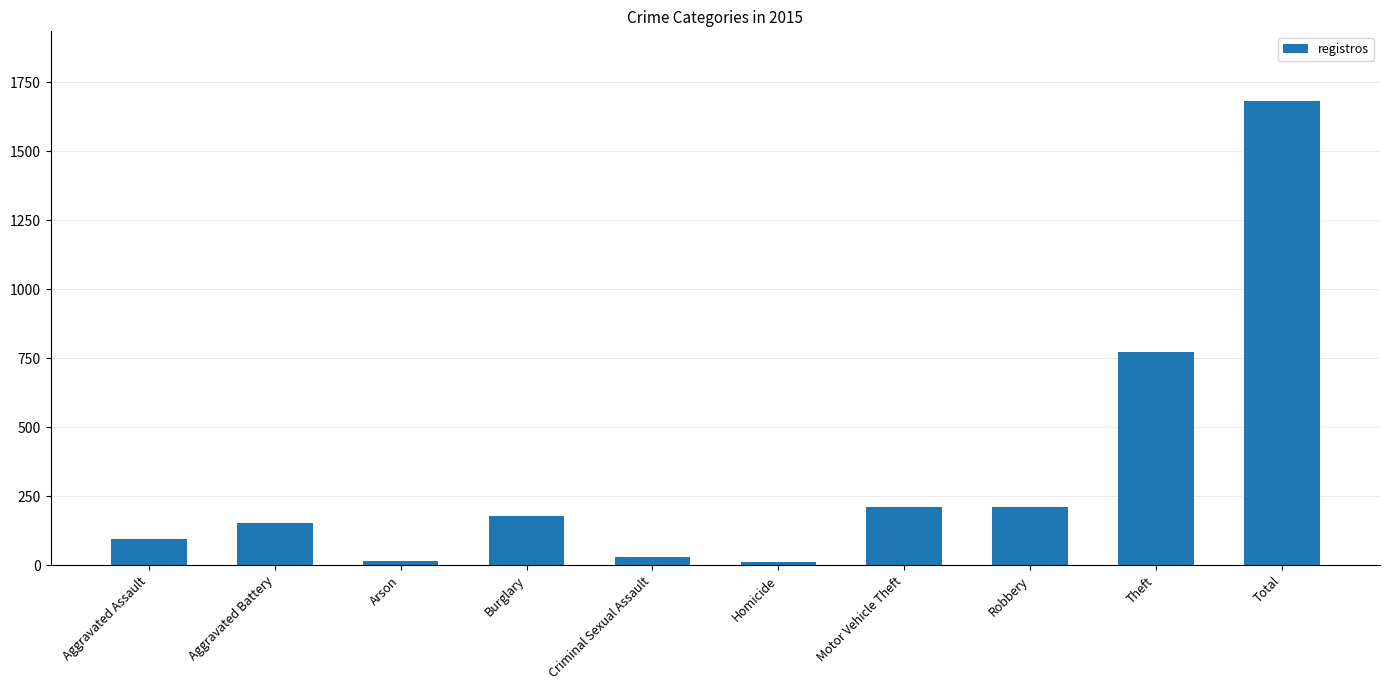

Count the number of data series in this chart.

1